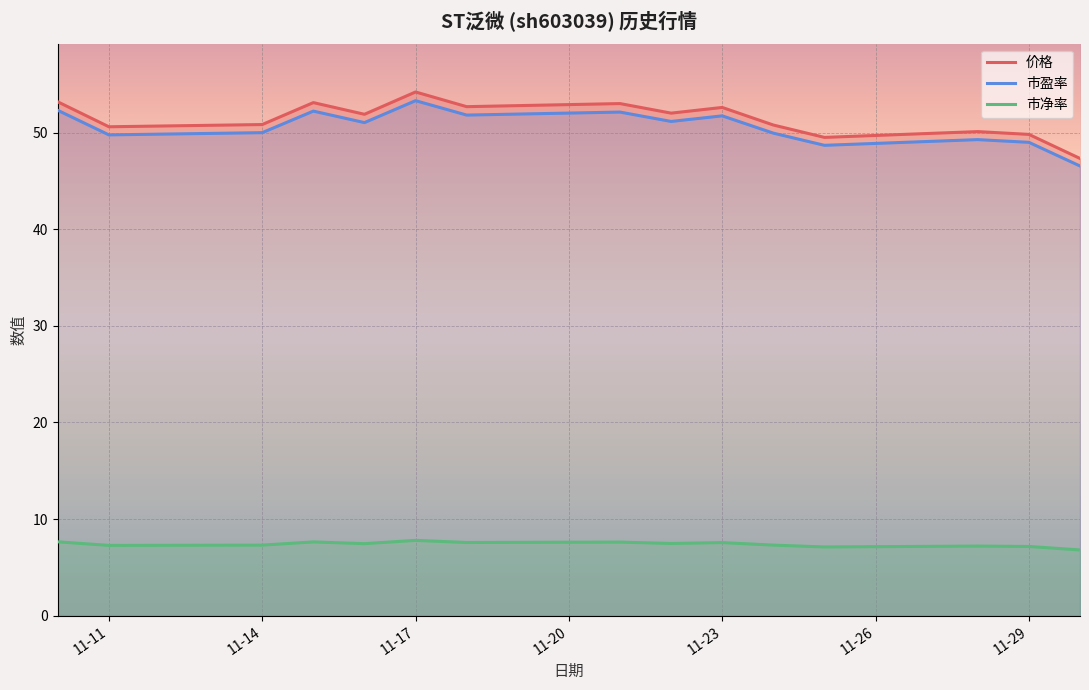

Which series has the widest spread of values?

价格